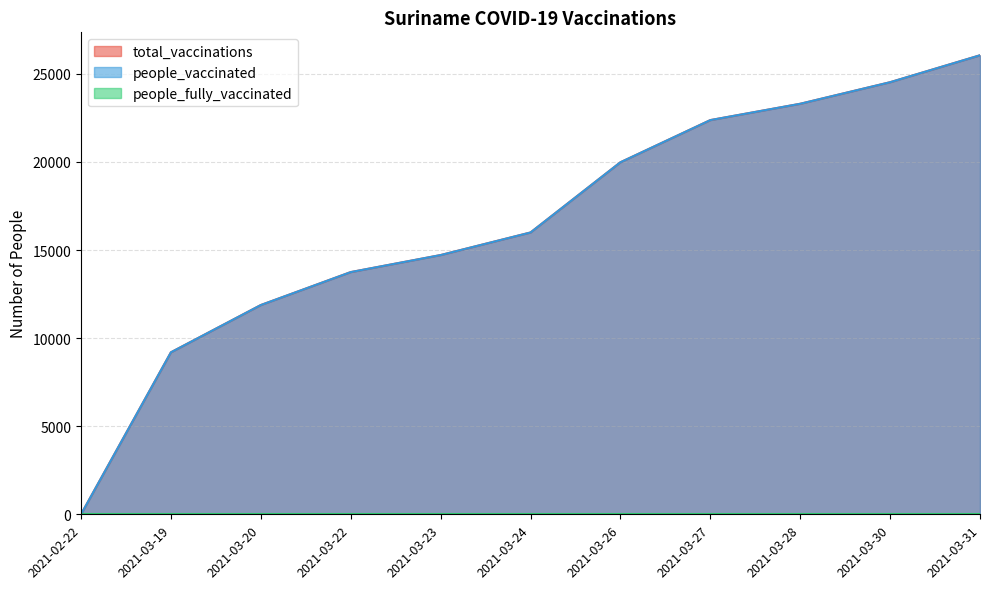

List the series in order of their peak value, highest first.

total_vaccinations, people_vaccinated